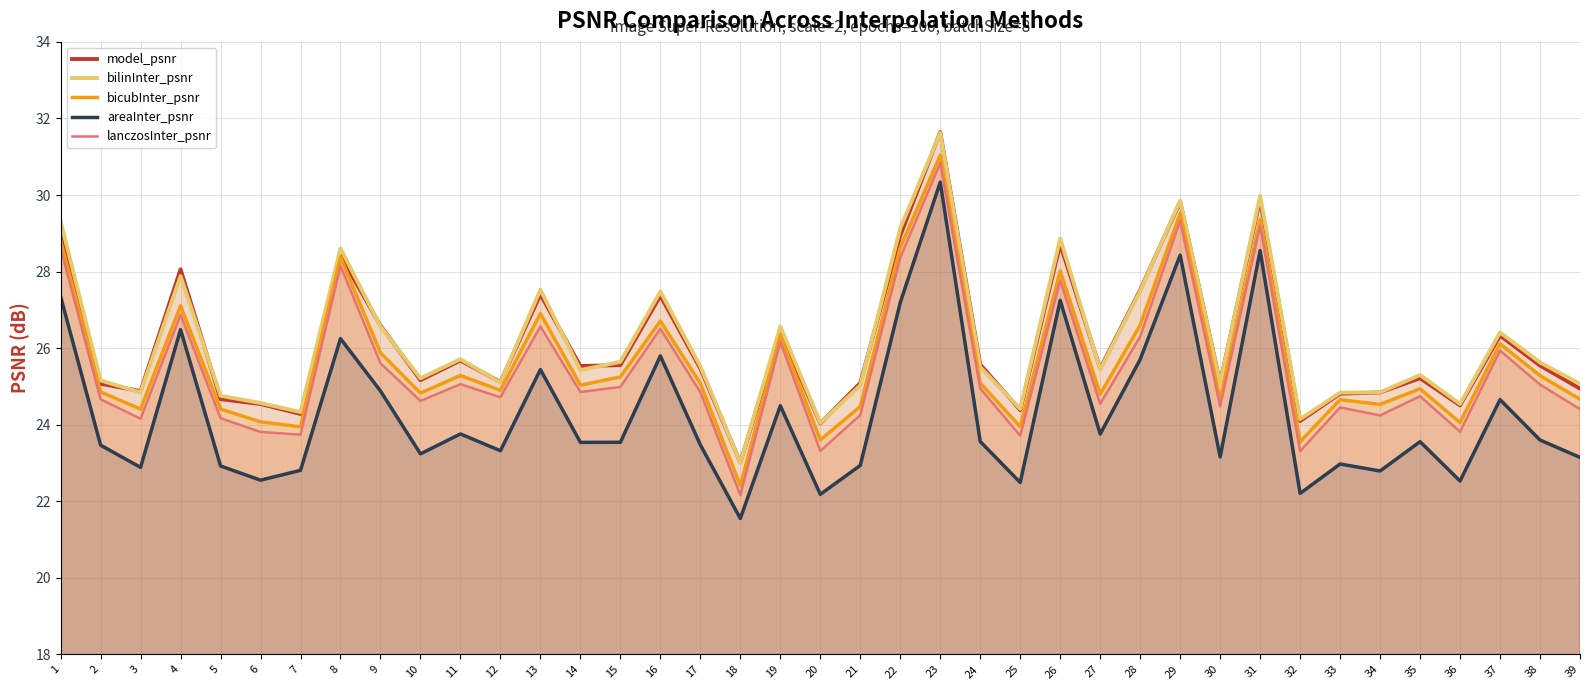

Reading right to left, list all the values displayed in this chart.

model_psnr_line: 39=24.9	38=25.5	37=26.3	36=24.5	35=25.2	34=24.8	33=24.8	32=24.1	31=29.9	30=25.1	29=29.8	28=27.5	27=25.5	26=28.7	25=24.4	24=25.6	23=31.6	22=28.9	21=25.1	20=24.0	19=26.4	18=23.0	17=25.5	16=27.4	15=25.6	14=25.5	13=27.4	12=25.1	11=25.7	10=25.2	9=26.6	8=28.4	7=24.3	6=24.5	5=24.7	4=28.1	3=24.9	2=25.1	1=28.9
bilinInter_psnr_line: 39=25.1	38=25.6	37=26.4	36=24.5	35=25.3	34=24.8	33=24.8	32=24.1	31=30.0	30=25.1	29=29.9	28=27.5	27=25.4	26=28.9	25=24.4	24=25.5	23=31.6	22=29.1	21=25.0	20=24.0	19=26.6	18=23.0	17=25.5	16=27.5	15=25.6	14=25.4	13=27.5	12=25.1	11=25.7	10=25.2	9=26.6	8=28.6	7=24.3	6=24.6	5=24.8	4=27.9	3=24.8	2=25.2	1=29.3
bicubInter_psnr_line: 39=24.7	38=25.3	37=26.1	36=24.1	35=24.9	34=24.5	33=24.7	32=23.6	31=29.4	30=24.6	29=29.5	28=26.6	27=24.8	26=28.0	25=23.9	24=25.1	23=31.0	22=28.6	21=24.5	20=23.6	19=26.3	18=22.4	17=25.1	16=26.7	15=25.2	14=25.0	13=26.9	12=24.9	11=25.3	10=24.8	9=25.9	8=28.4	7=23.9	6=24.1	5=24.4	4=27.1	3=24.4	2=24.9	1=28.8
areaInter_psnr_line: 39=23.1	38=23.6	37=24.7	36=22.5	35=23.6	34=22.8	33=23.0	32=22.2	31=28.5	30=23.2	29=28.4	28=25.7	27=23.8	26=27.2	25=22.5	24=23.6	23=30.3	22=27.2	21=22.9	20=22.2	19=24.5	18=21.6	17=23.5	16=25.8	15=23.5	14=23.5	13=25.4	12=23.3	11=23.8	10=23.2	9=24.9	8=26.2	7=22.8	6=22.6	5=22.9	4=26.5	3=22.9	2=23.5	1=27.3
lanczosInter_psnr_line: 39=24.4	38=25.0	37=25.9	36=23.8	35=24.7	34=24.2	33=24.5	32=23.3	31=29.2	30=24.5	29=29.3	28=26.3	27=24.5	26=27.8	25=23.7	24=24.9	23=30.8	22=28.4	21=24.3	20=23.3	19=26.2	18=22.2	17=24.8	16=26.5	15=25.0	14=24.9	13=26.6	12=24.7	11=25.1	10=24.6	9=25.6	8=28.1	7=23.7	6=23.8	5=24.2	4=26.9	3=24.2	2=24.7	1=28.6